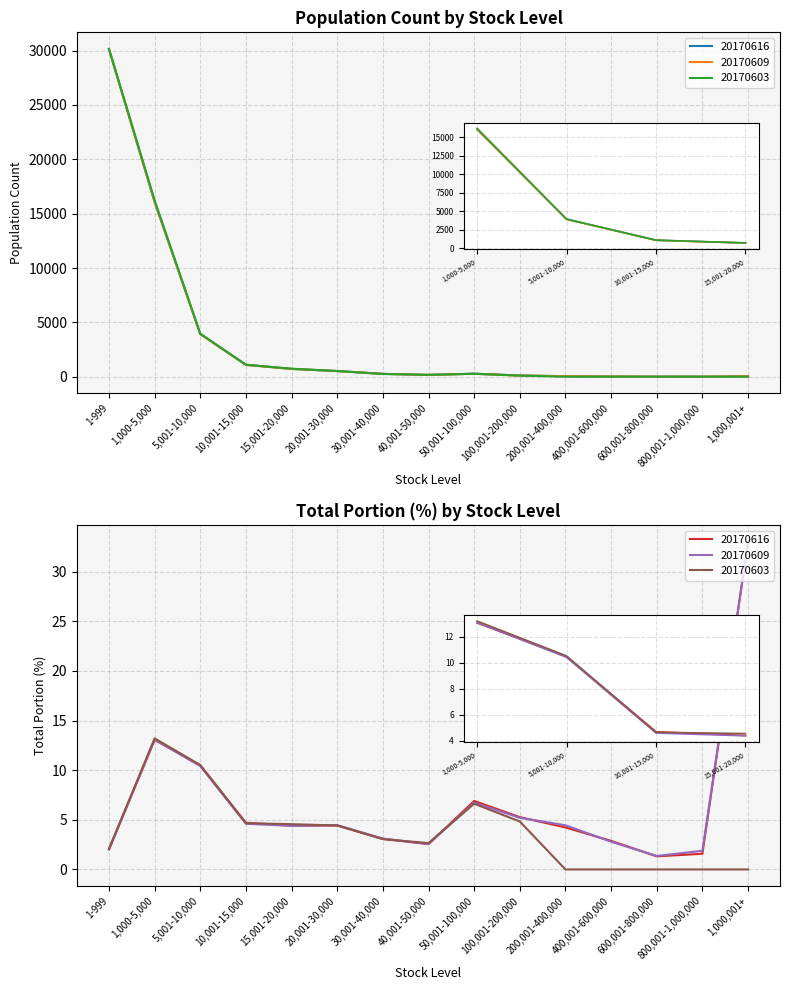

True or false: 20170609_total_portion and 20170609_population intersect in this chart.

False